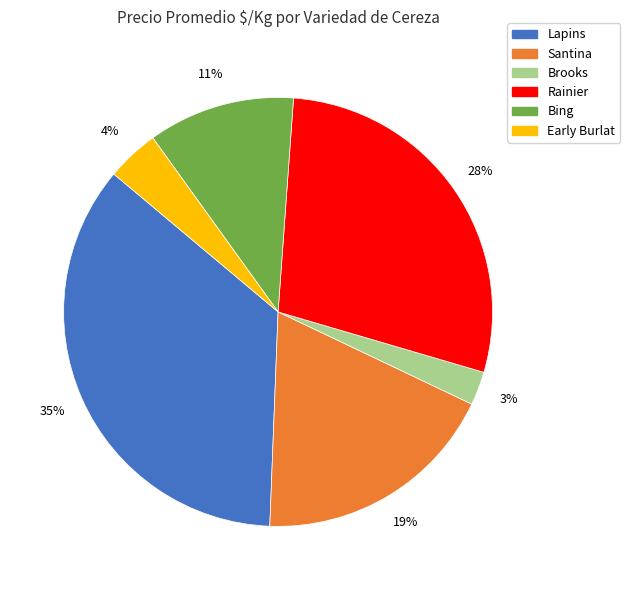

How many slices are in this pie chart?

6